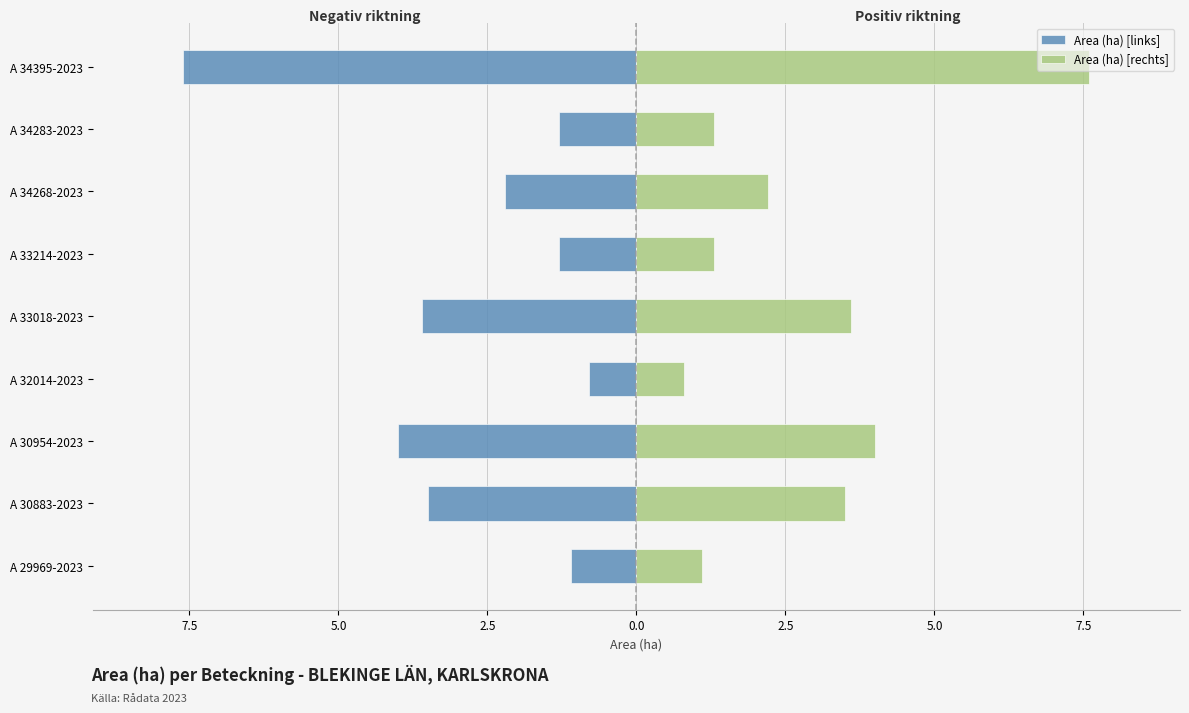

At how many categories does at least one series exceed 0?

9